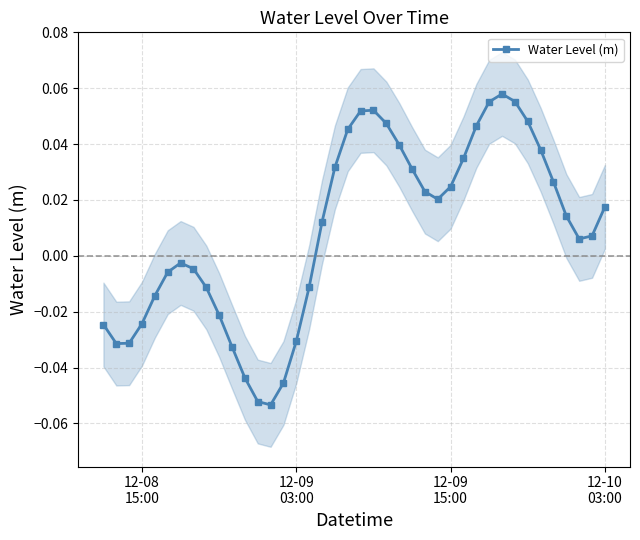

True or false: Water Level (m) has more than 2 interior local peaks.

True